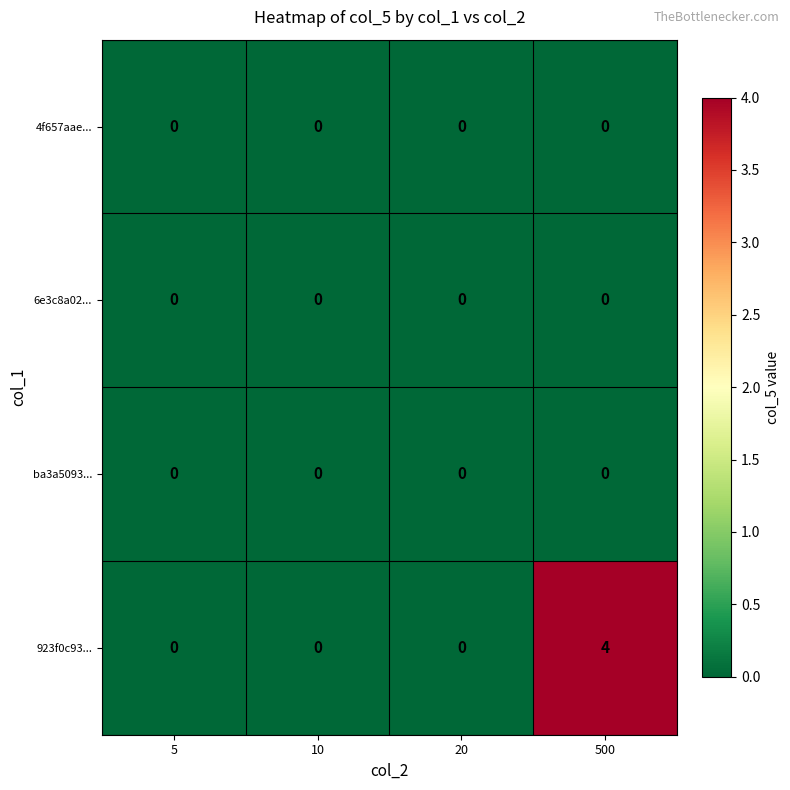

Reading left to right, extract all data points from this chart.

4f657aae...: 5=0	10=0	20=0	500=0
6e3c8a02...: 5=0	10=0	20=0	500=0
ba3a5093...: 5=0	10=0	20=0	500=0
923f0c93...: 5=0	10=0	20=0	500=4